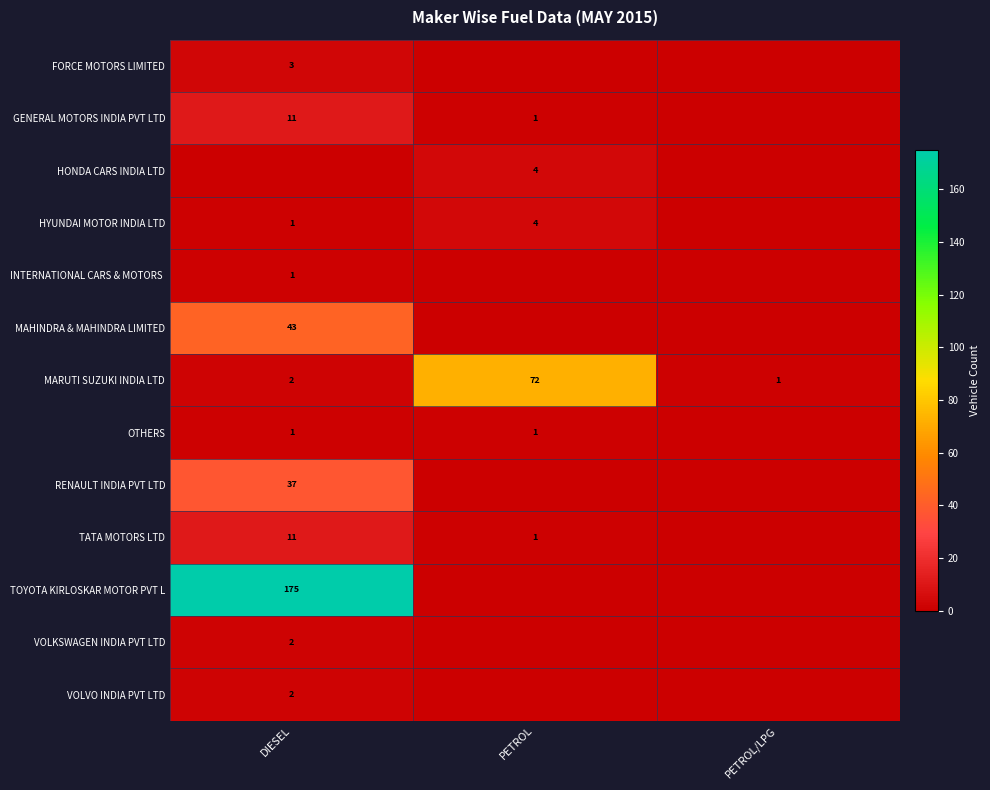

The value of VOLVO INDIA PVT LTD at DIESEL is 1. True or false?

False